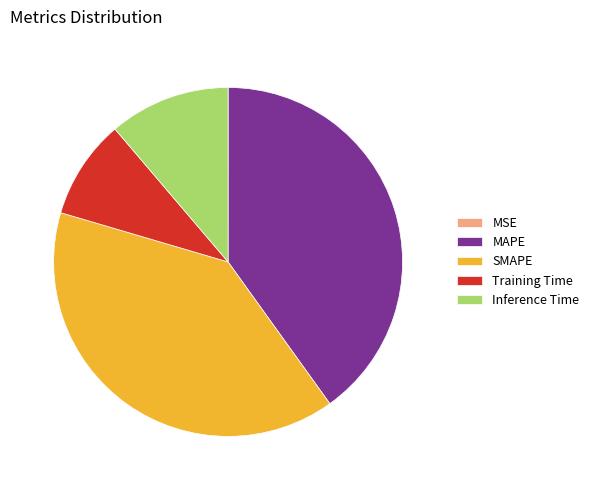

The Inference Time slice represents 22% of the pie. True or false?

False